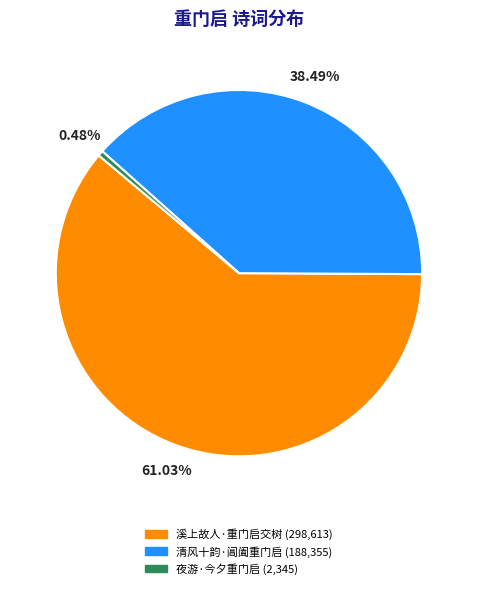

Is it true that 溪上故人·重门启交树 is 72% of the pie?

False